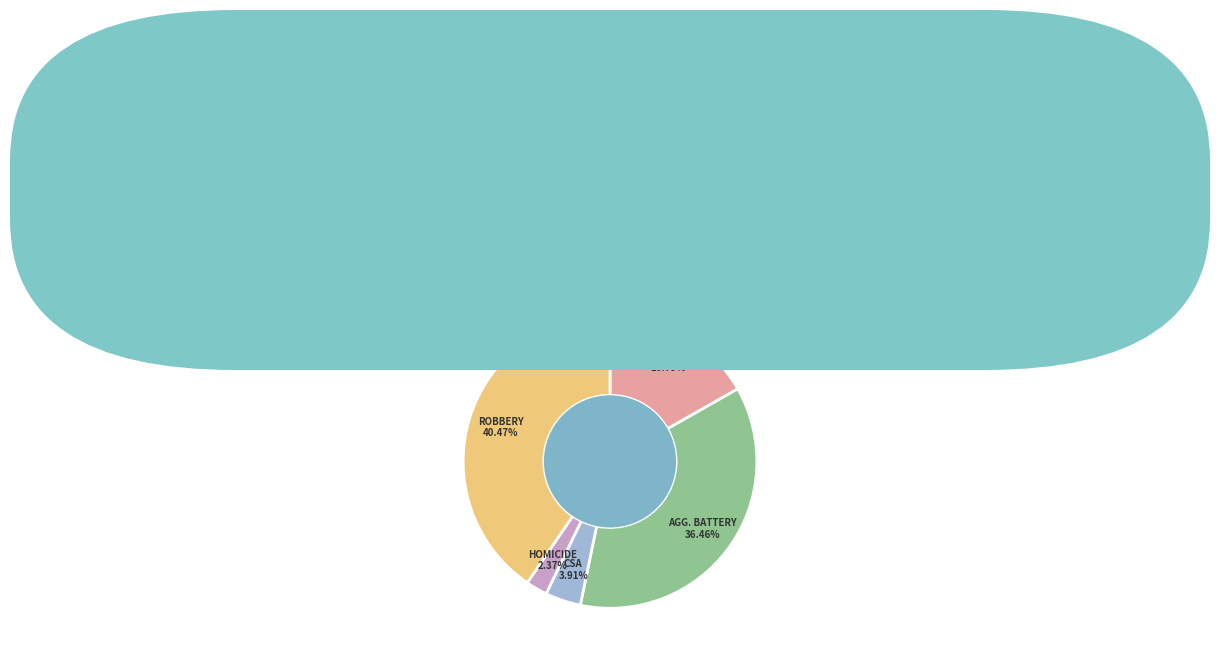

Is there any slice that represents more than half of the pie?

No